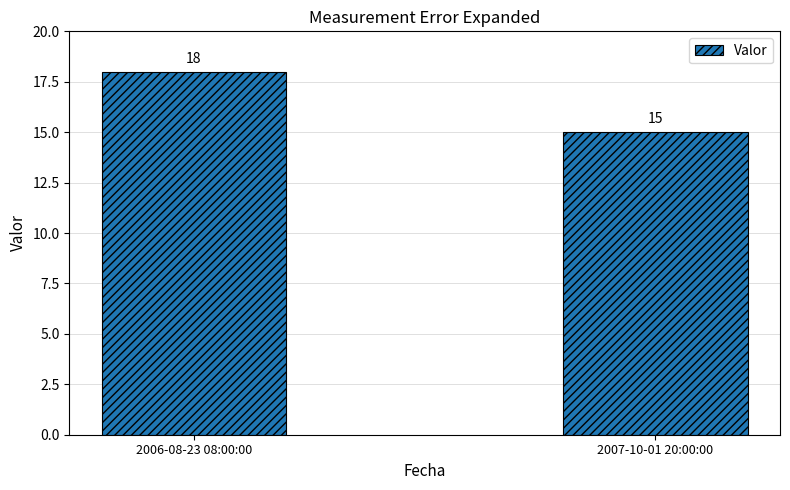

What is the minimum value shown in the chart?

15